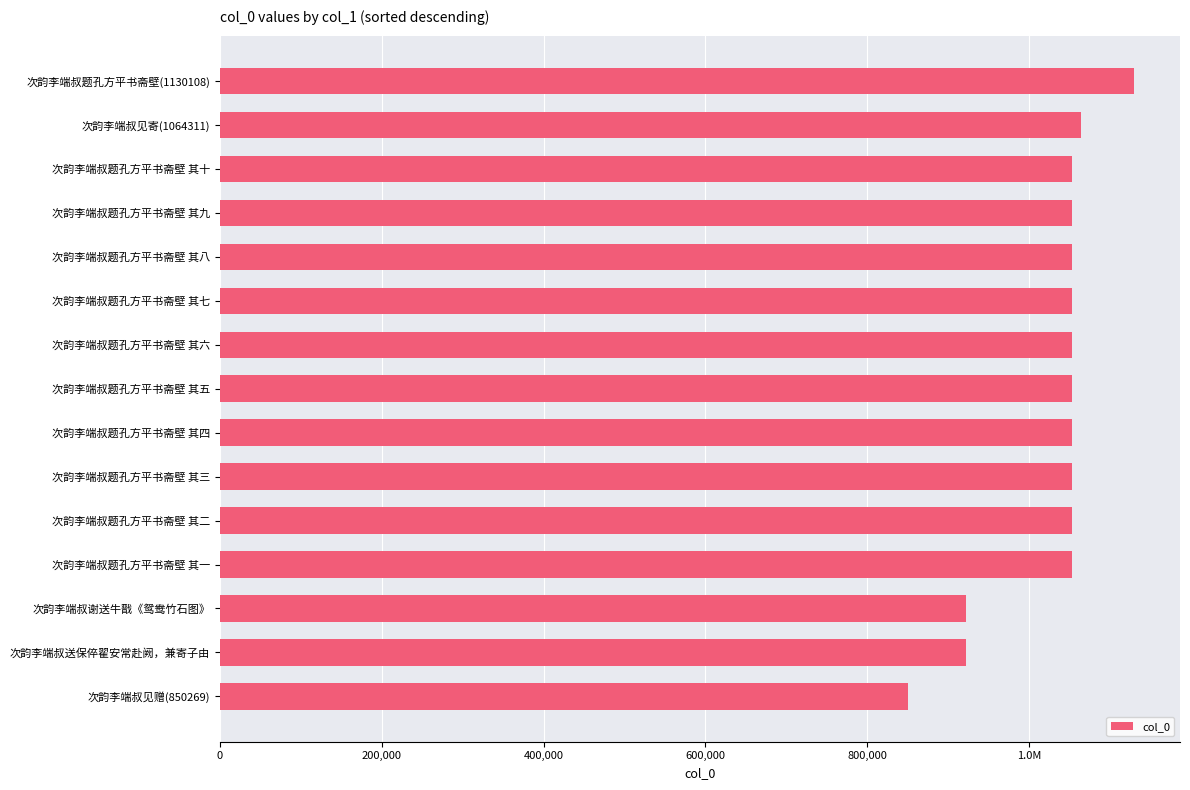

Are the bars horizontal?

Yes